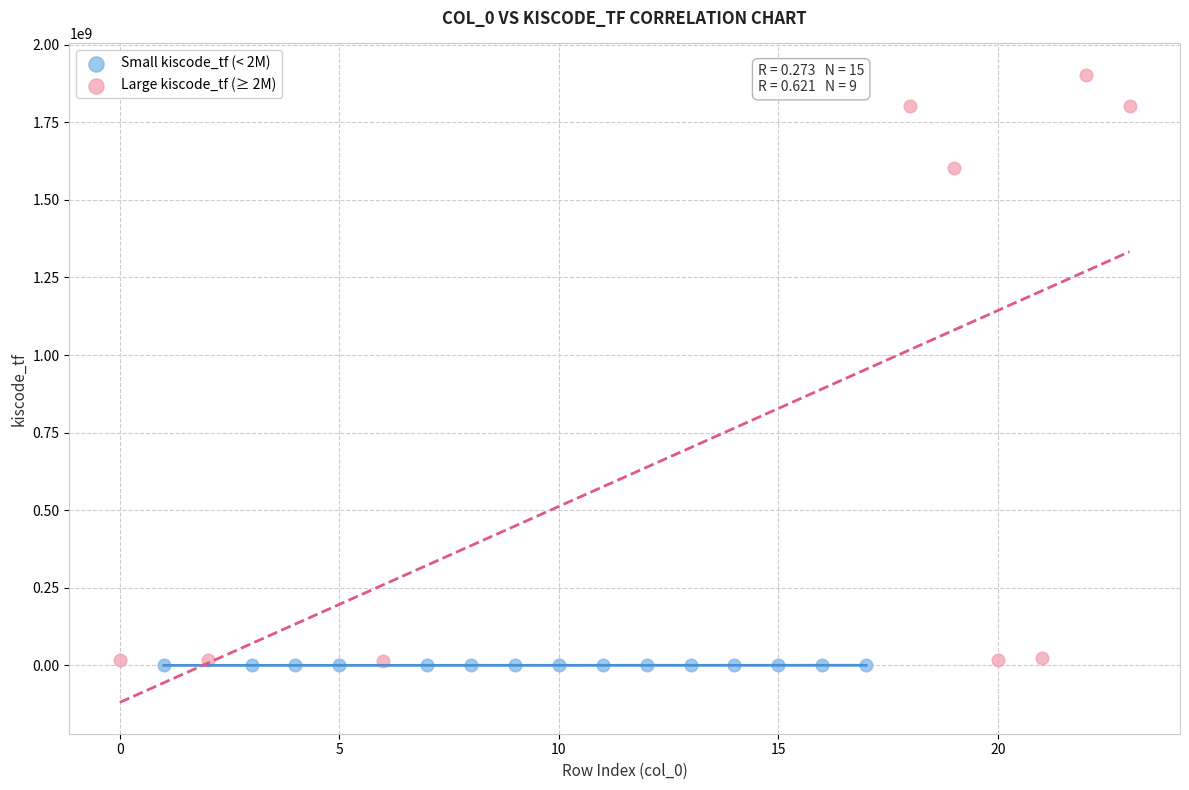

Which series contains the highest Y value?

Large kiscode_tf (≥ 2M)